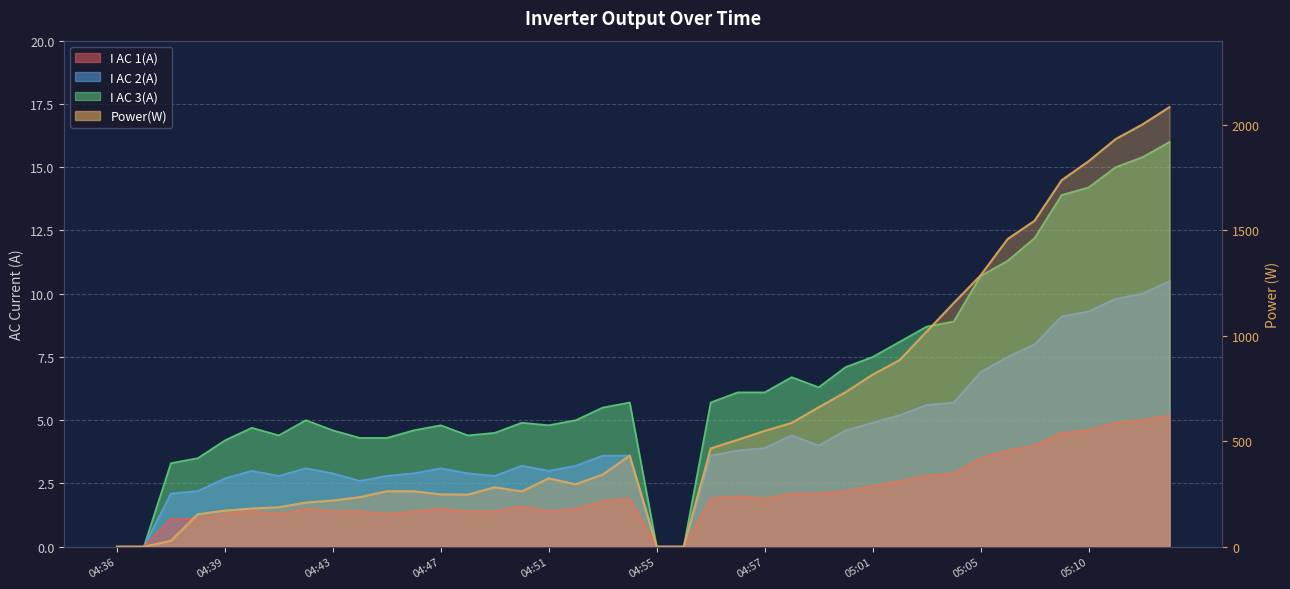

What is the label of the 32nd point from the left?

05:04